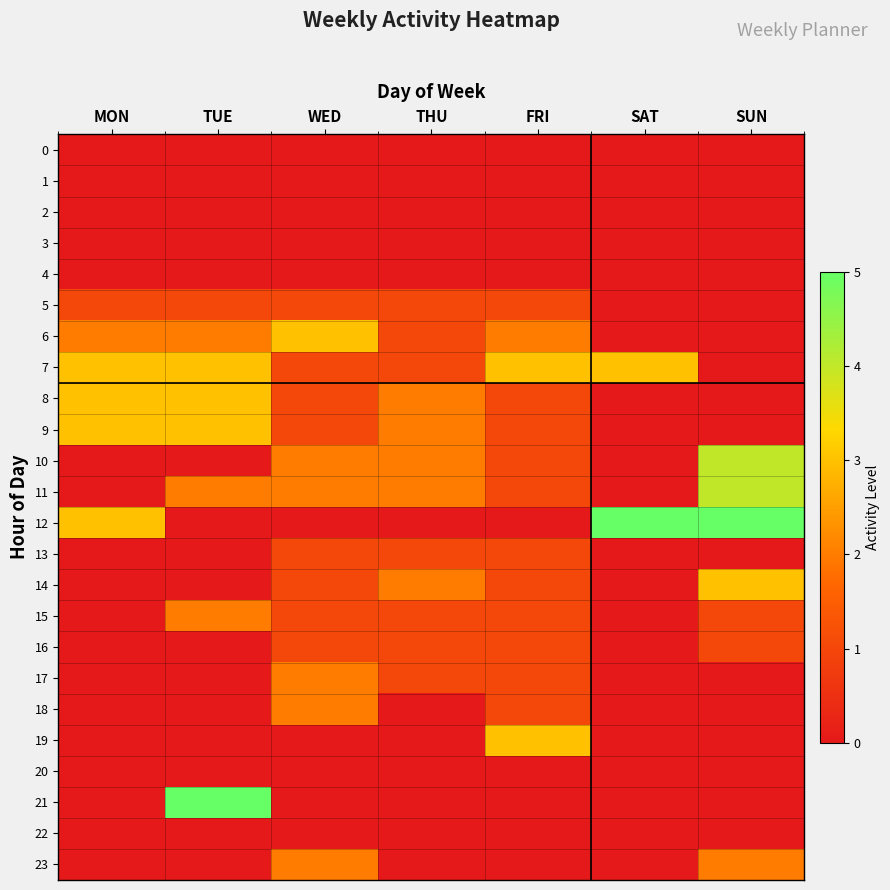

Which series has the widest spread of values?

12